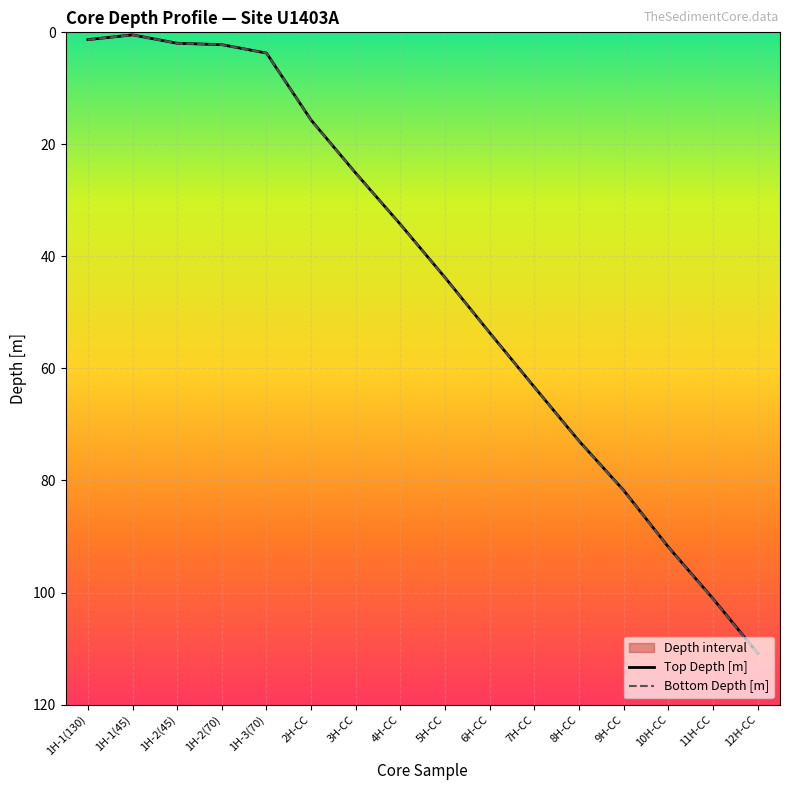

Where is the first local minimum for Bottom Depth [m]?

1H-1(45)